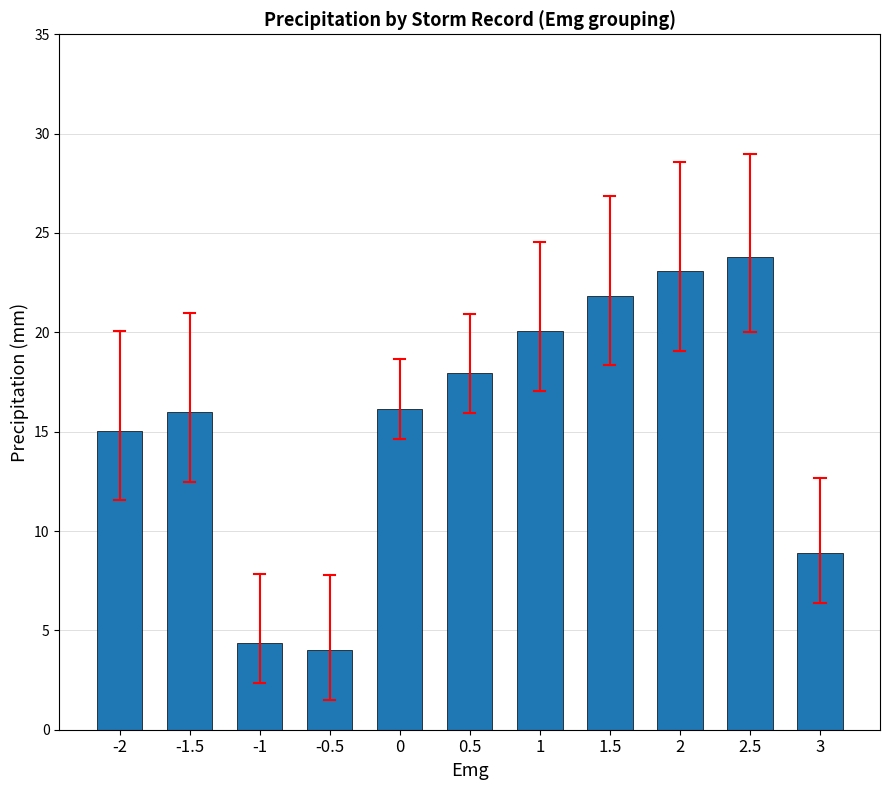

What position from the right is -1?

9